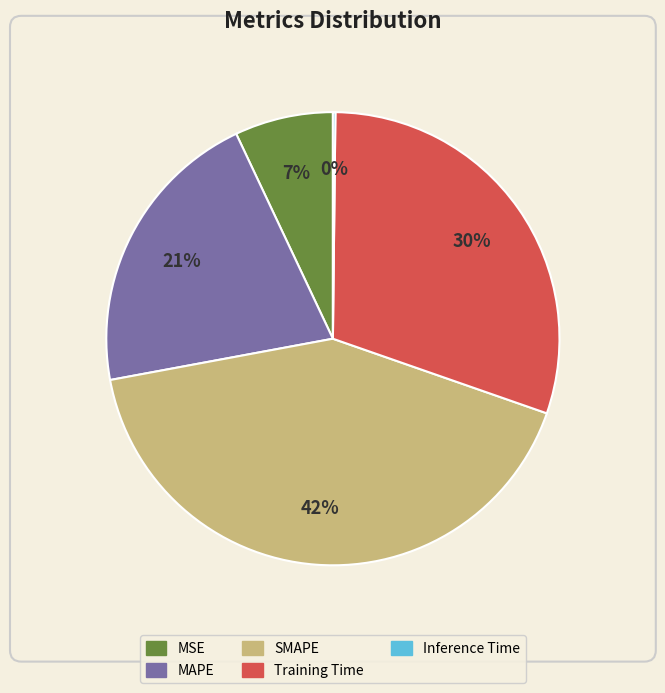

What is the largest slice in the pie chart?

SMAPE